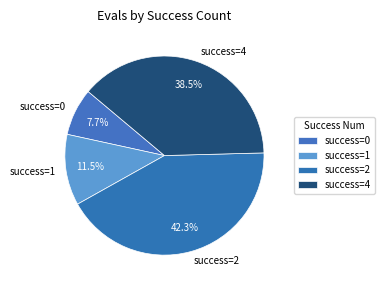

What is the largest slice in the pie chart?

success=2